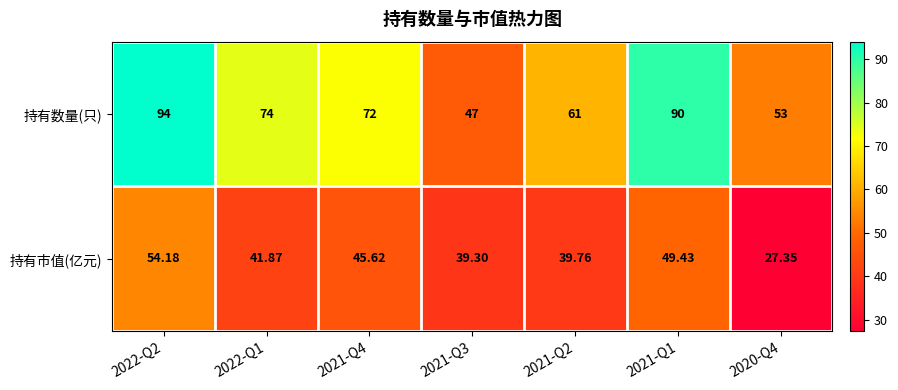

Which series changed the most between 2021-Q4 and 2021-Q3?

持有数量(只)